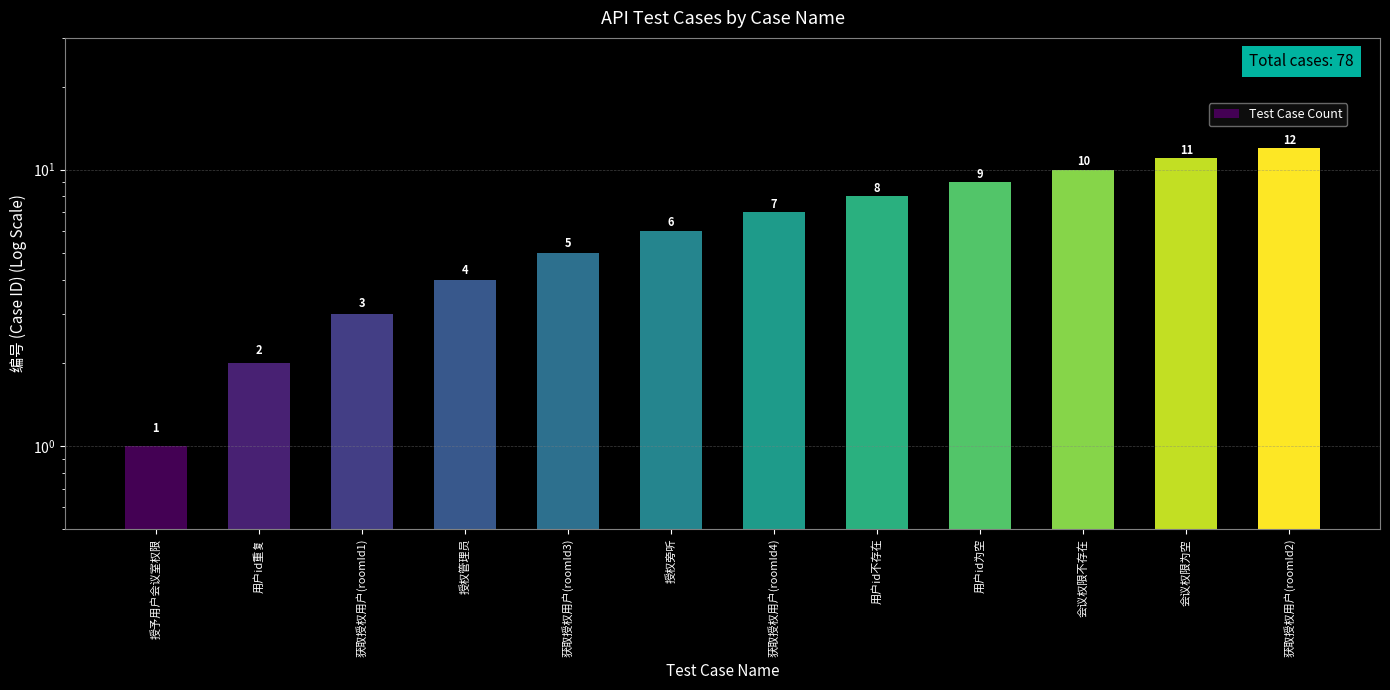

How many categories are shown in the chart?

12